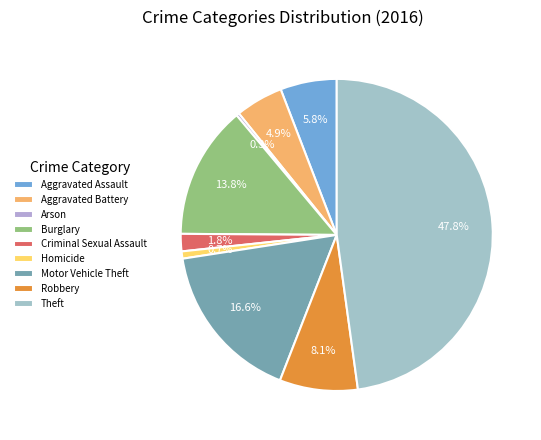

Does Theft represent more than half of the total?

No